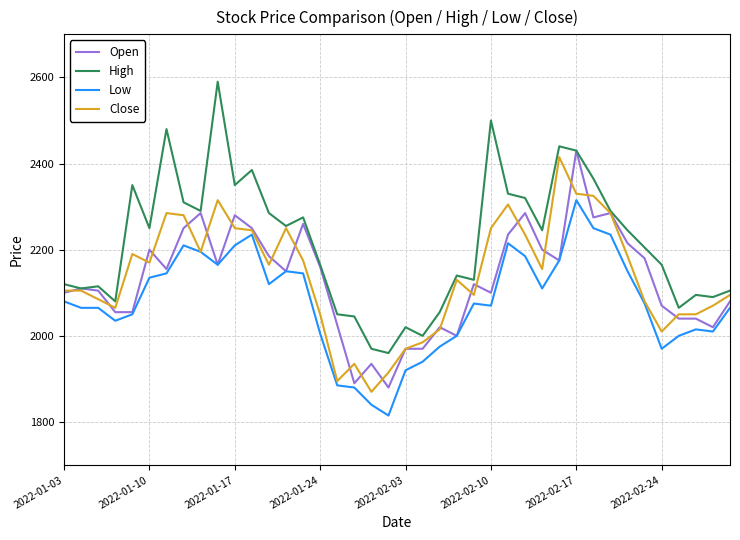

Which series has the largest total across all categories?

High